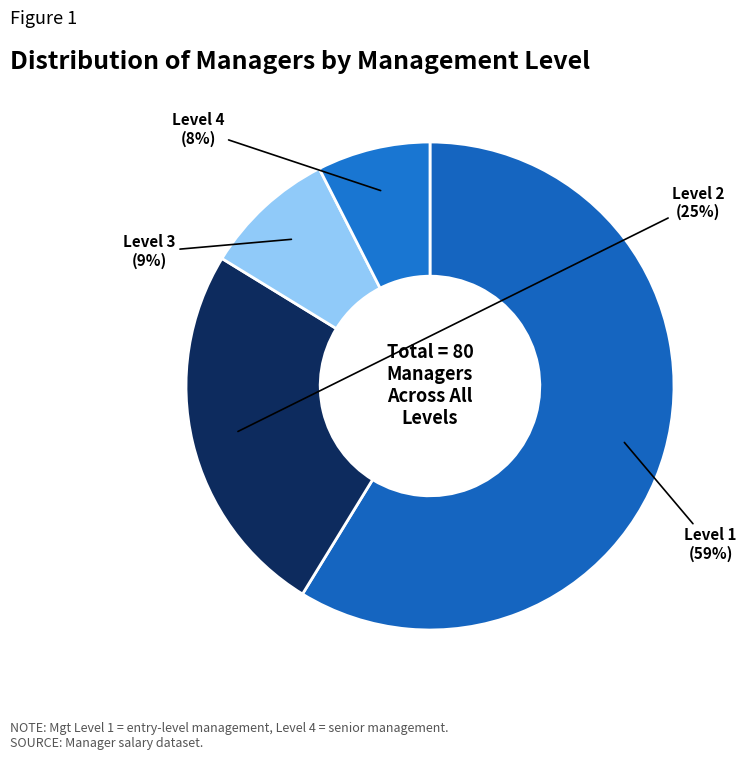

How many segments does this pie chart have?

4